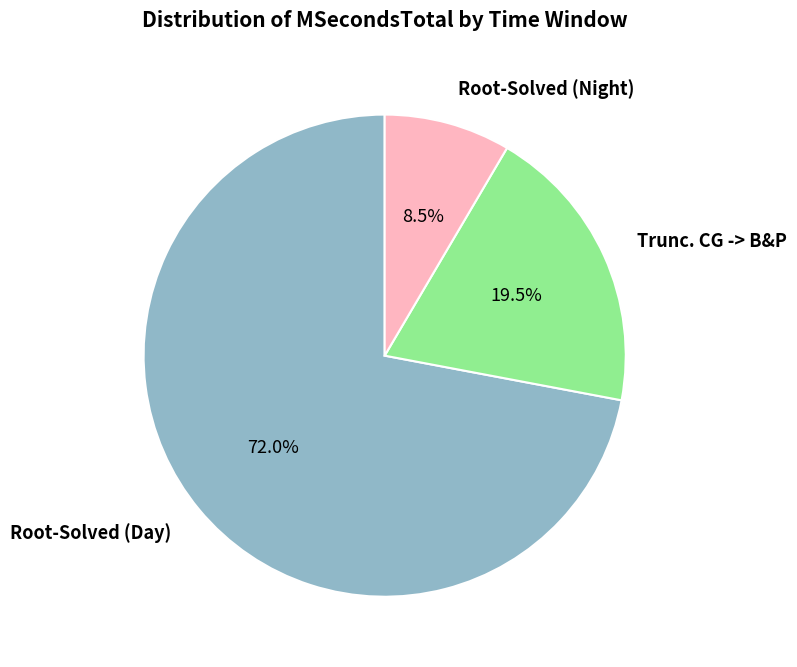

What is the majority slice?

Root-Solved (Day)